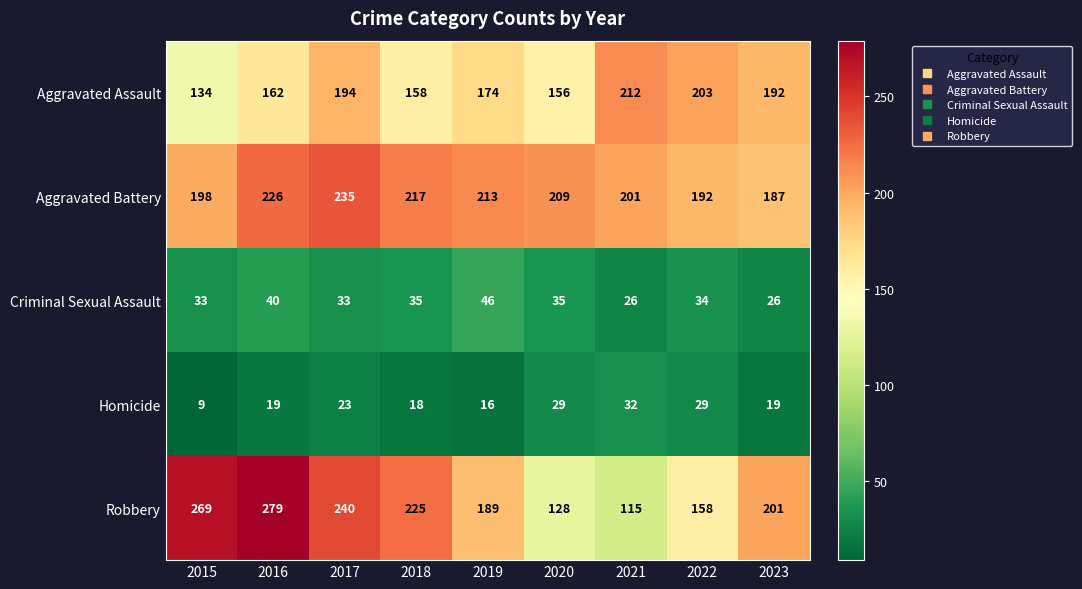

What is the sum of the Homicide values at 2019 and 2021?

48